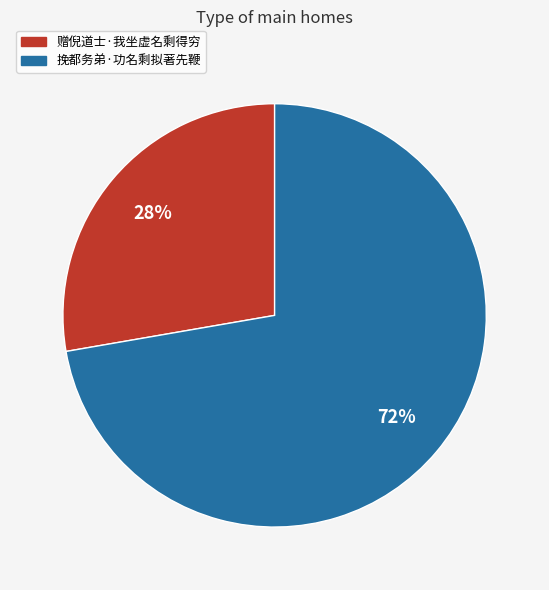

Combined, do 赠倪道士·我坐虚名剩得穷 and 挽都务弟·功名剩拟著先鞭 account for over 50%?

Yes